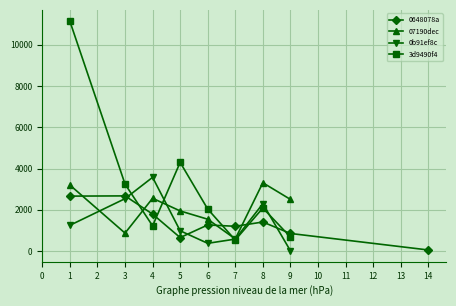

How many lines are shown in the chart?

4